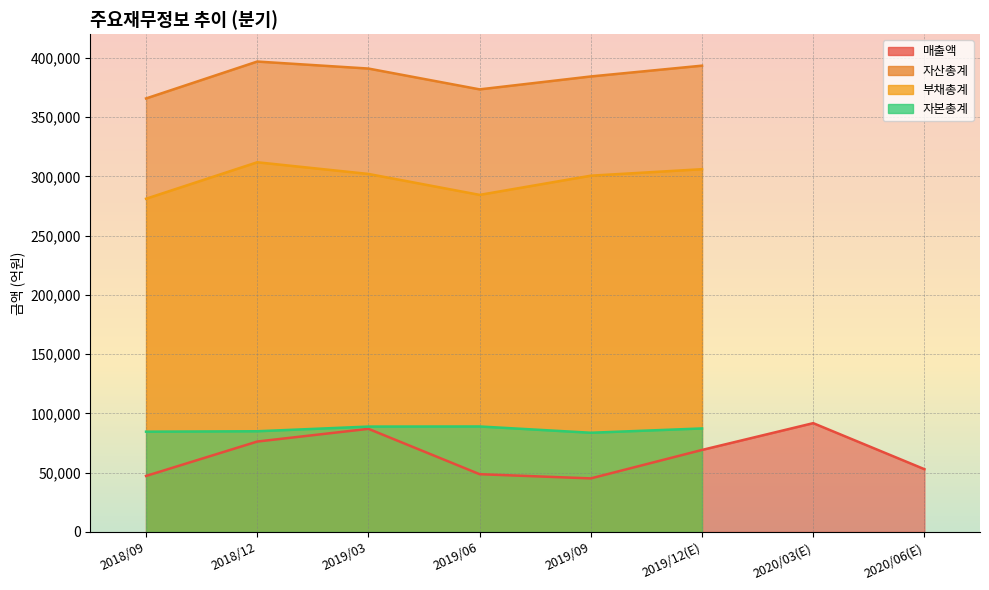

What position from the left is 2019/09?

5